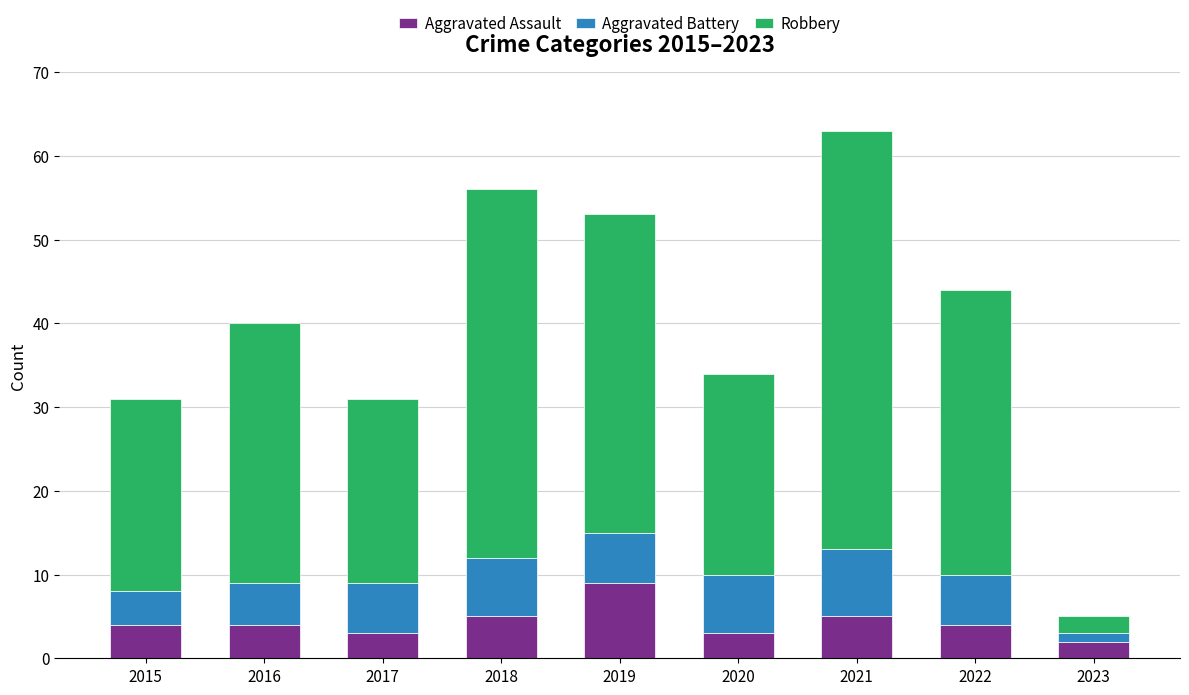

What is the average value of the Aggravated Assault series?

4